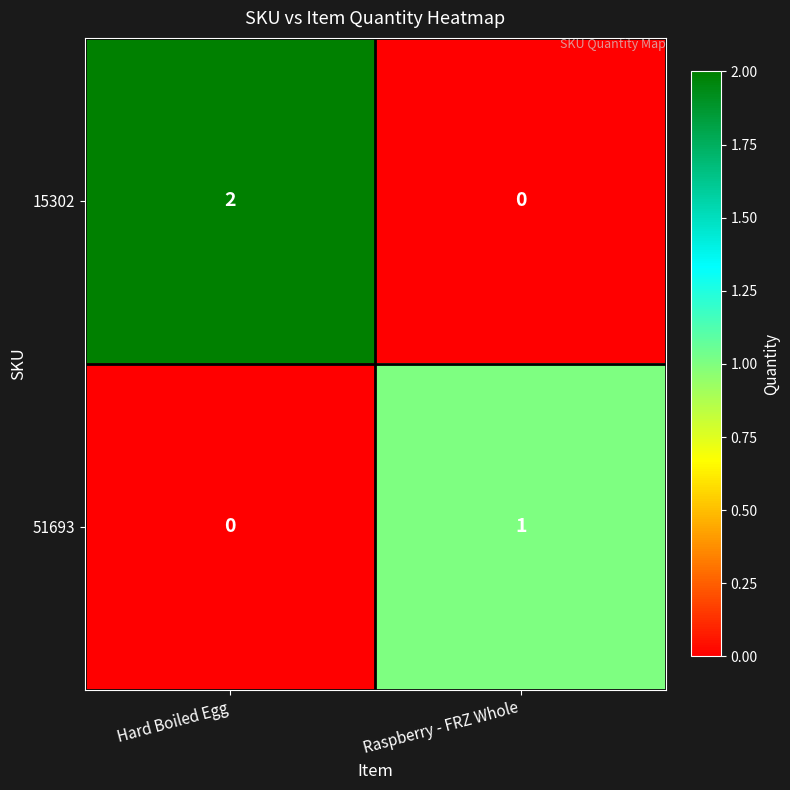

Which category has the highest value in the 51693 series?

Raspberry - FRZ Whole